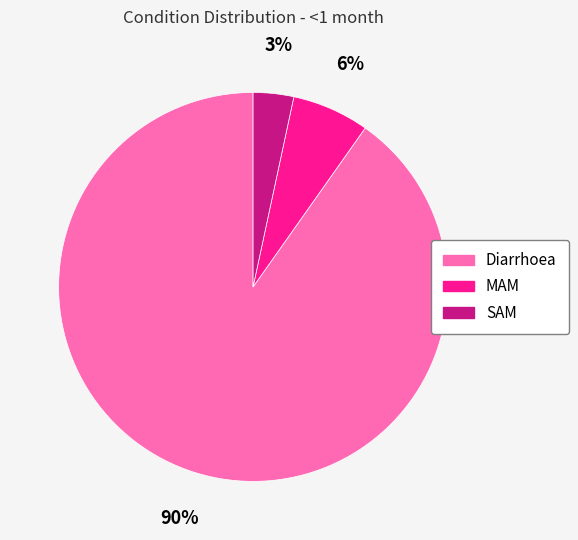

Is the sum of Diarrhoea and SAM greater than half?

Yes